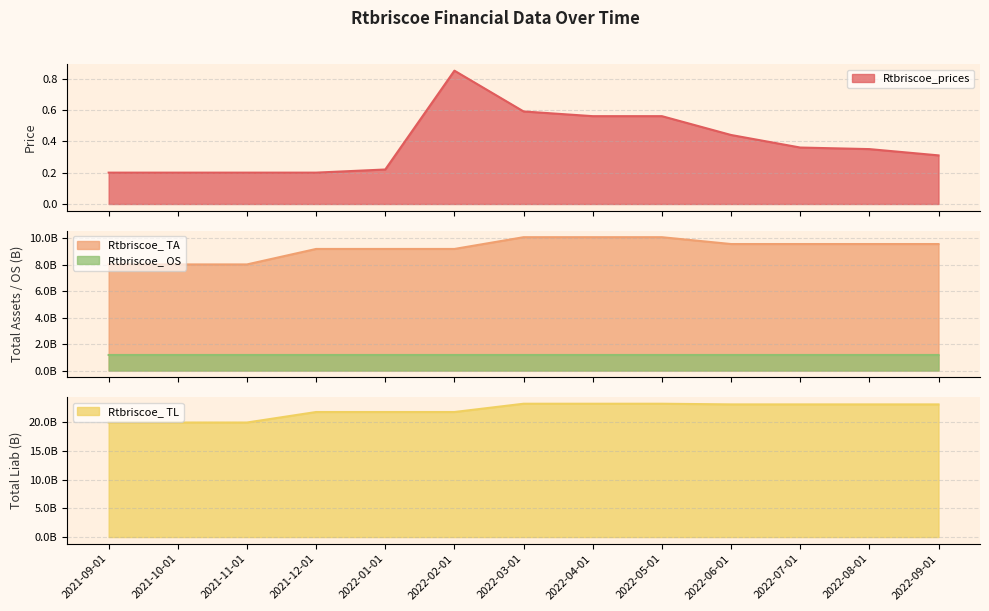

True or false: Rtbriscoe_prices and Rtbriscoe_ TL cross at least once.

False